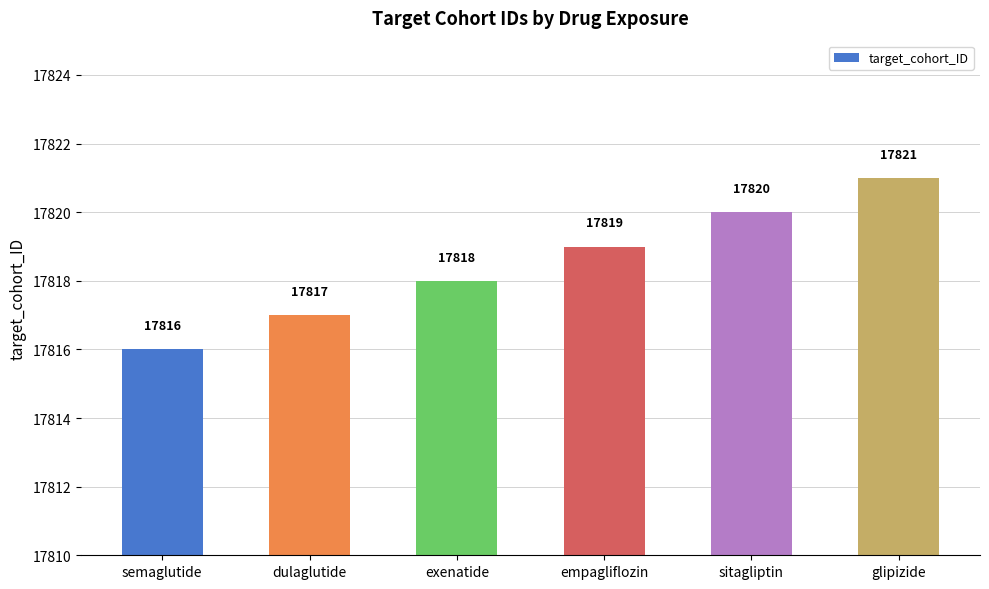

What position from the left is glipizide?

6